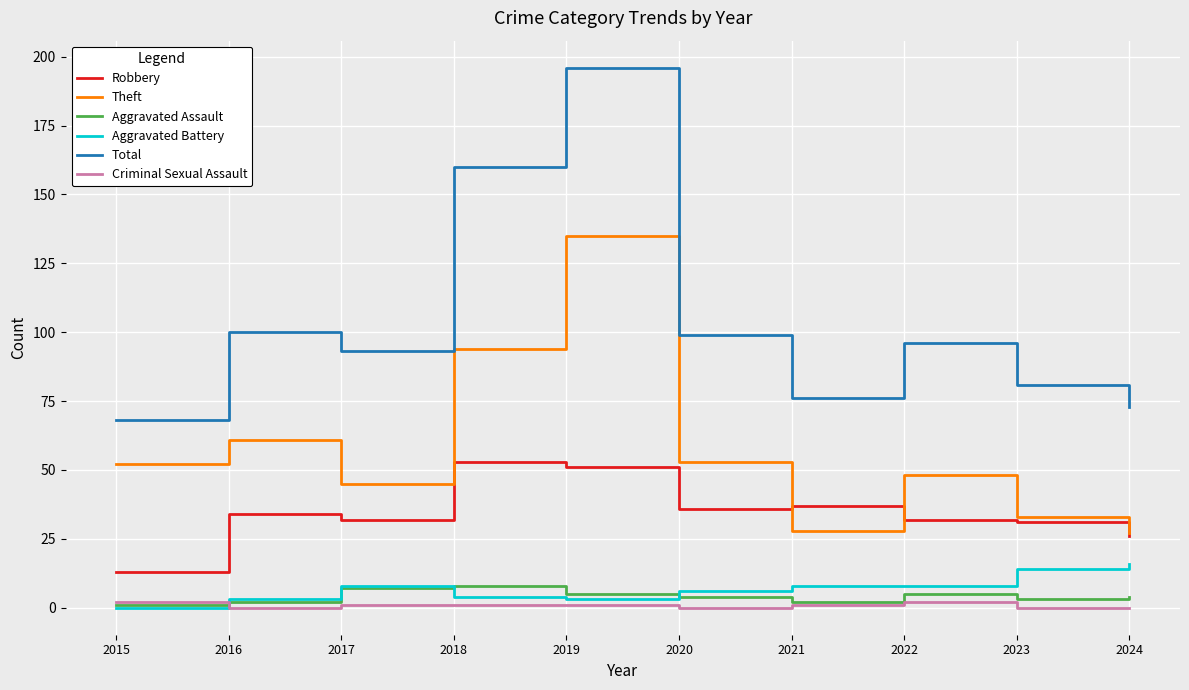

Is this an area chart (filled region under the line)?

No